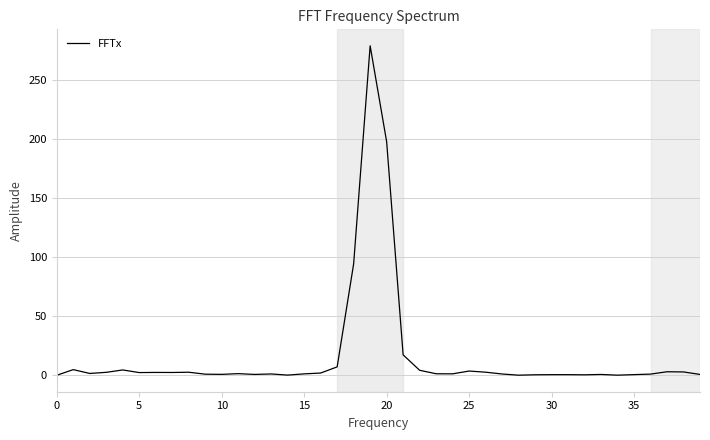

What is the greatest value displayed?

279.1